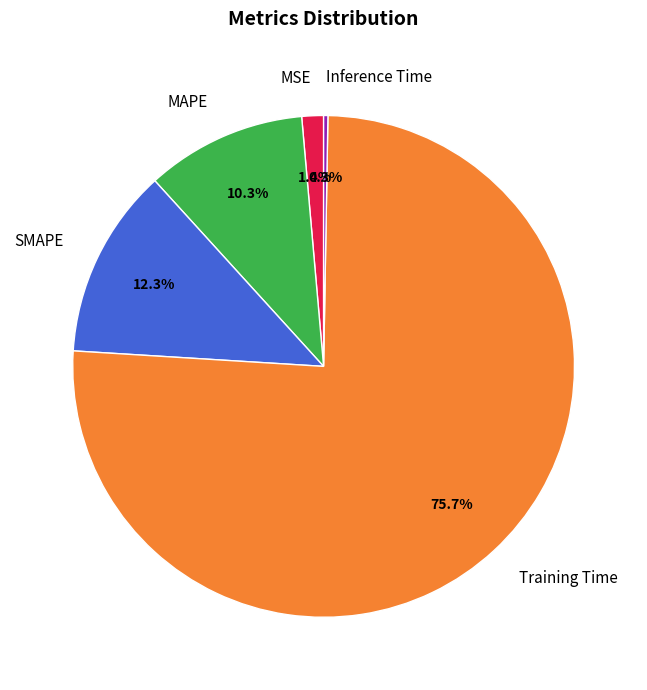

Between MAPE and MSE, which is larger?

MAPE